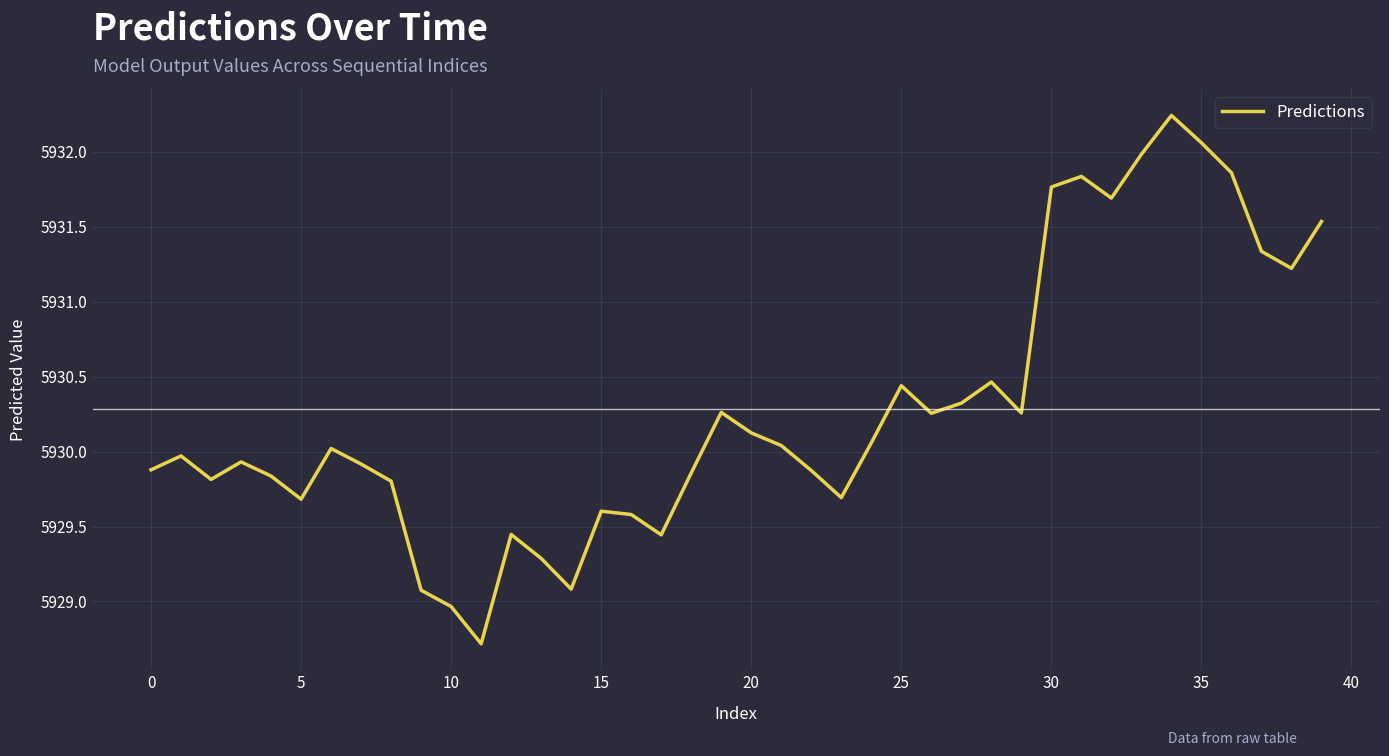

What is the difference between the maximum and minimum values?

3.5